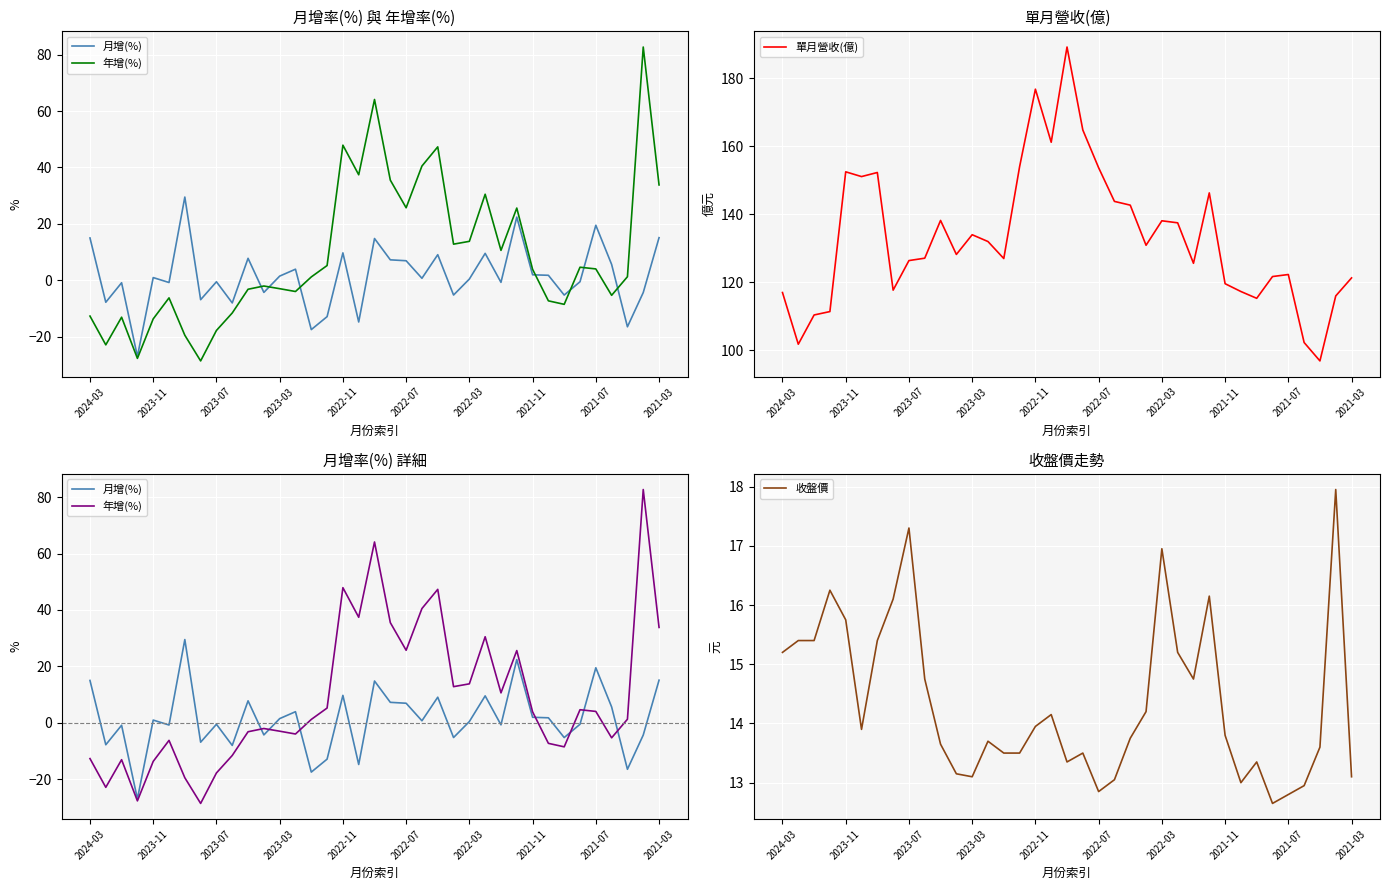

What is the value of the 年增(%) point at the 9th from the left?

-17.8